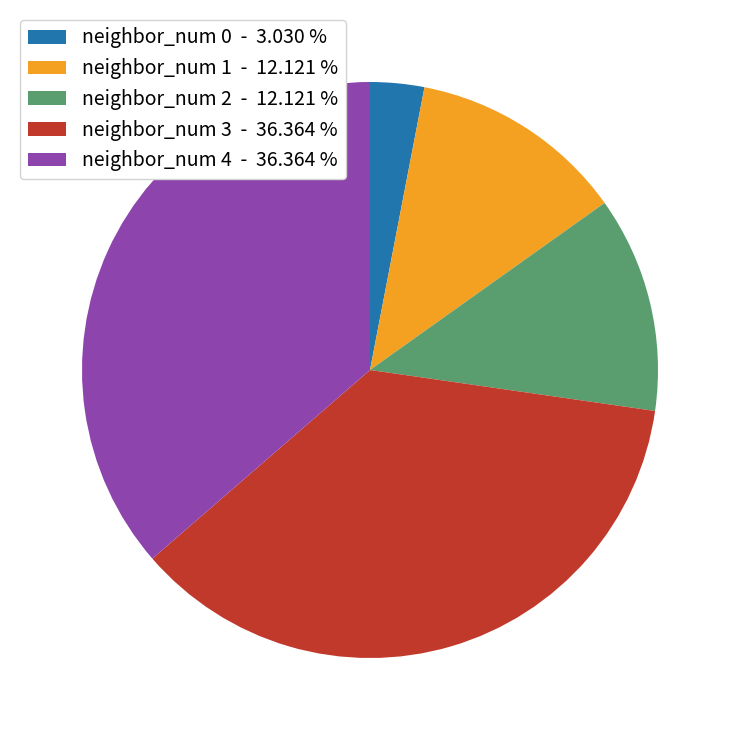

What is the ratio of the value at neighbor_num 1 - 12.121 % to the value at neighbor_num 0 - 3.030 %?

4.0